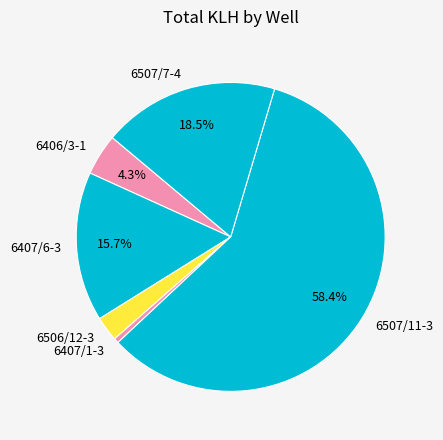

Is 6407/1-3 the majority of the pie?

No